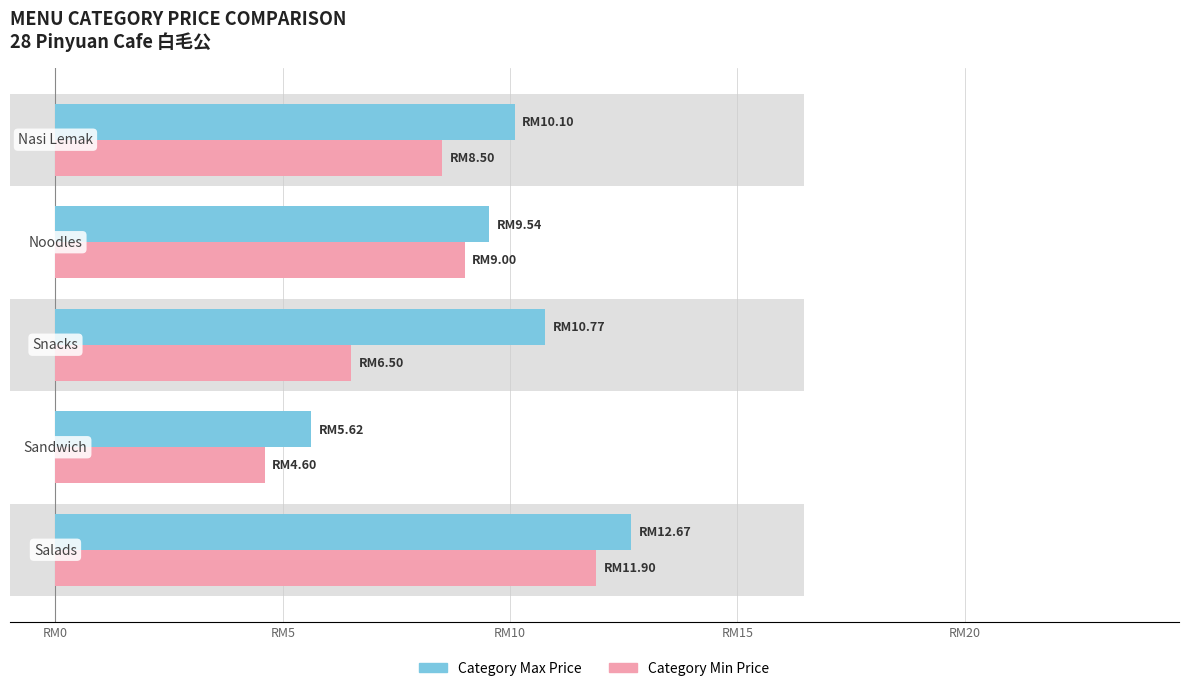

List the series in order of their overall mean, highest first.

Category Max Price, Category Min Price